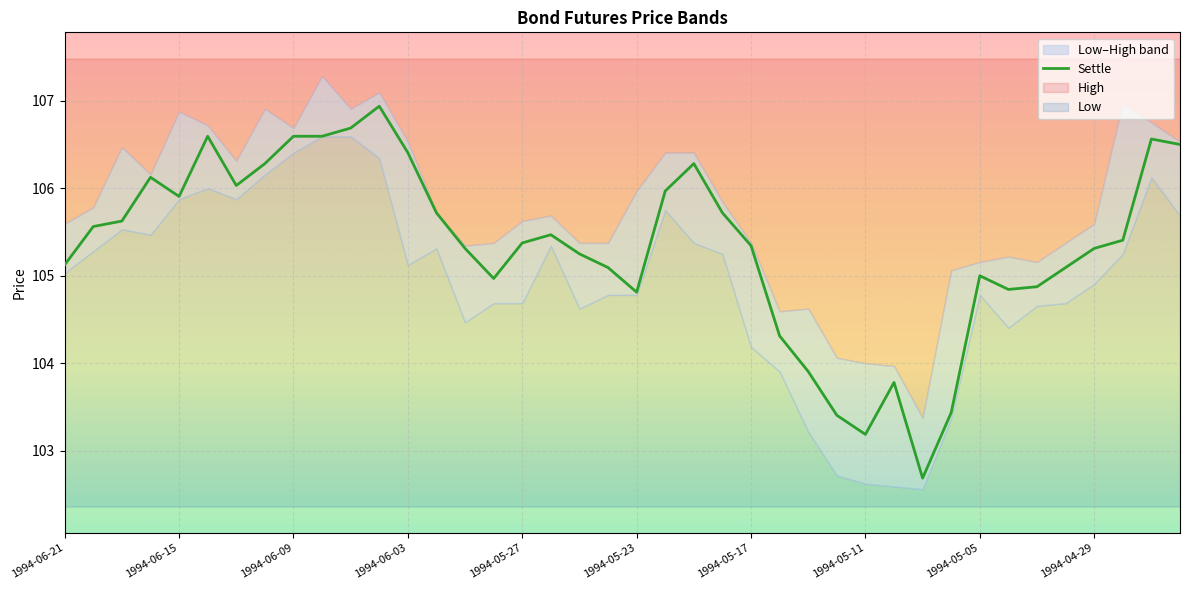

Is it true that the value at 14 is 161.9?

False